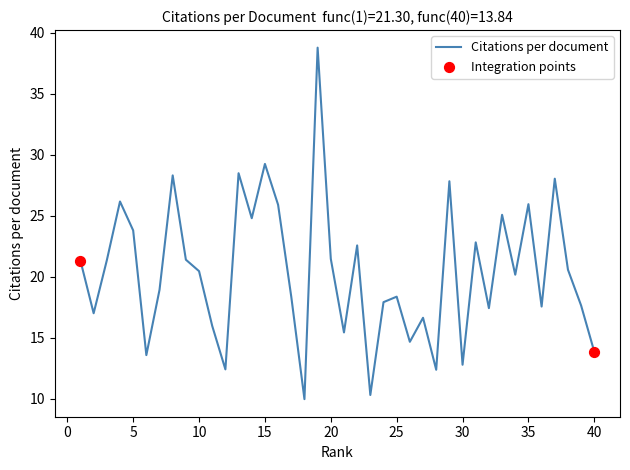

What is the greatest value displayed?

38.8